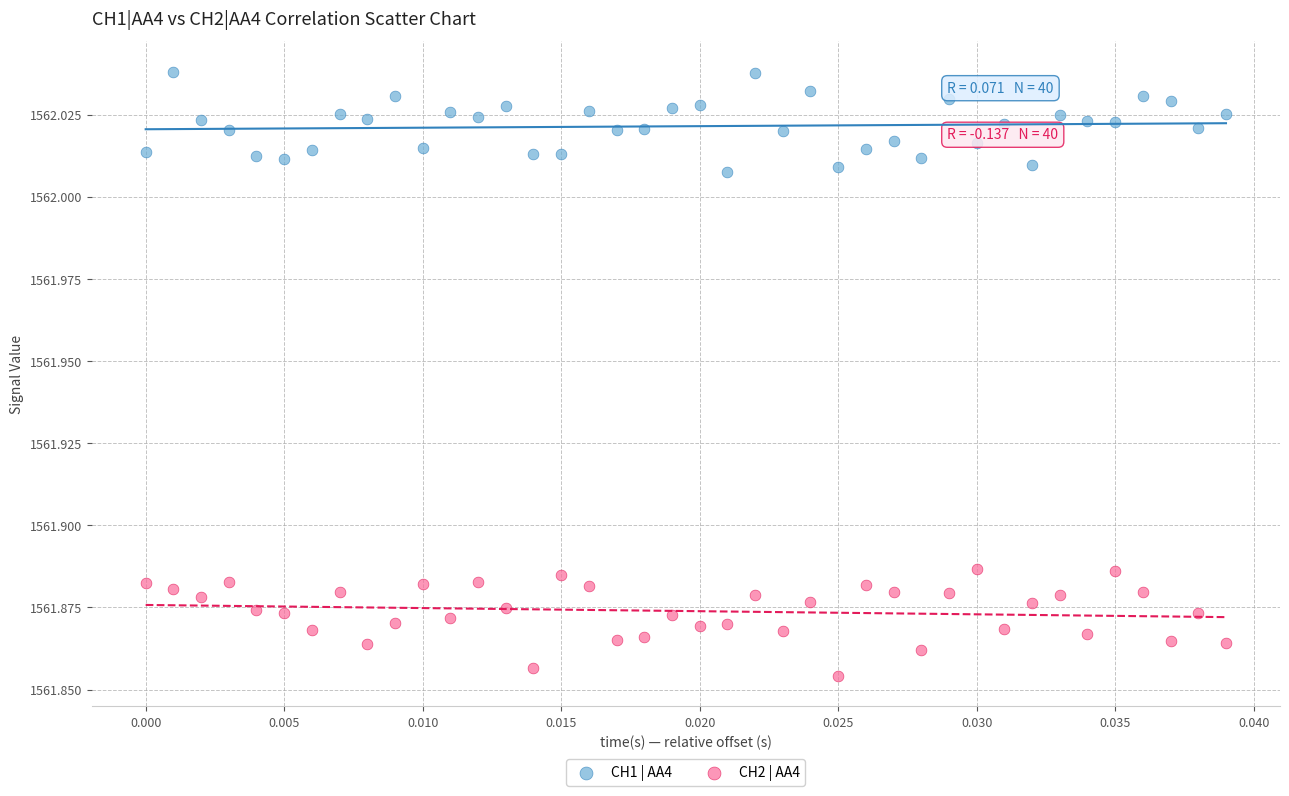

Which series reaches the minimum Y coordinate?

CH2 | AA4